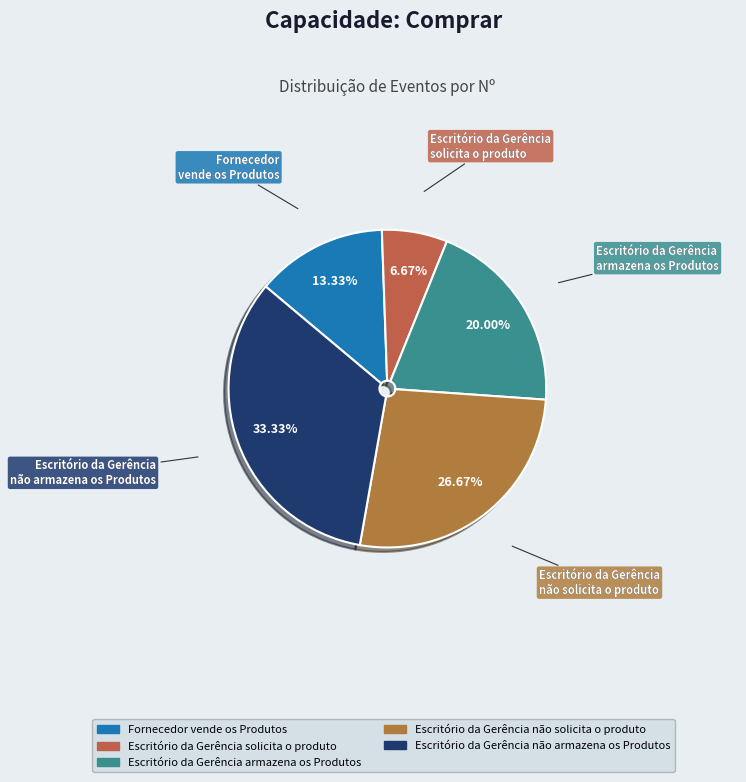

True or false: Escritório da Gerência não armazena os Produtos accounts for 21% of the total.

False